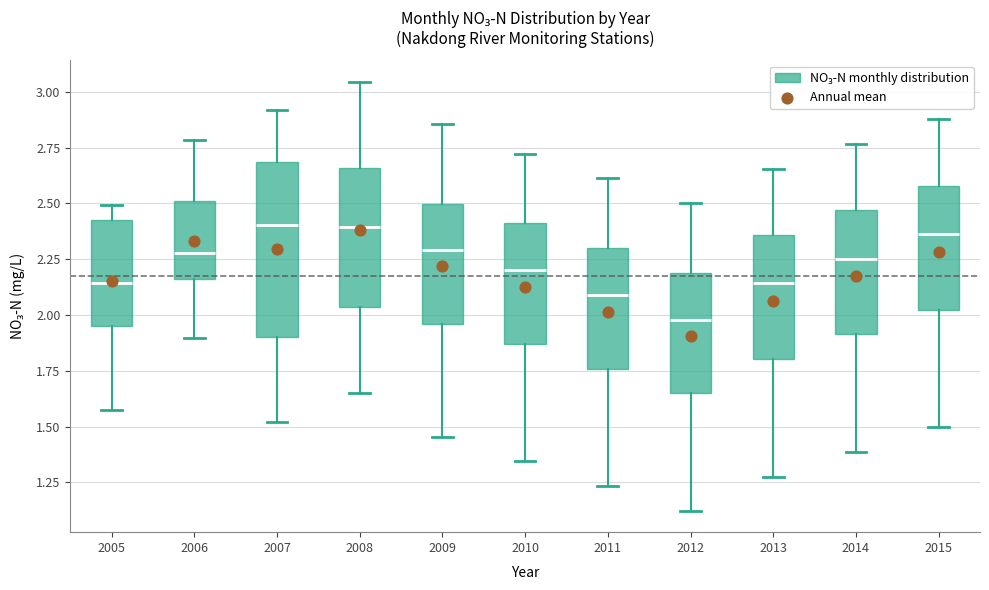

Reading left to right, read every box against the y-axis: the position of its median line, the range the box covers, and the ends of its whiskers. The values are not printed on the chart, so give them approximately, as read against the axis.

2005: median 2.15, box 1.95 to 2.45, whiskers 1.55 to 2.50
2006: median 2.30, box 2.15 to 2.50, whiskers 1.90 to 2.80
2007: median 2.40, box 1.90 to 2.70, whiskers 1.50 to 2.90
2008: median 2.40, box 2.05 to 2.65, whiskers 1.65 to 3.05
2009: median 2.30, box 1.95 to 2.50, whiskers 1.45 to 2.85
2010: median 2.20, box 1.85 to 2.40, whiskers 1.35 to 2.70
2011: median 2.10, box 1.75 to 2.30, whiskers 1.25 to 2.60
2012: median 2.00, box 1.65 to 2.20, whiskers 1.10 to 2.50
2013: median 2.15, box 1.80 to 2.35, whiskers 1.30 to 2.65
2014: median 2.25, box 1.90 to 2.45, whiskers 1.40 to 2.75
2015: median 2.35, box 2.00 to 2.60, whiskers 1.50 to 2.90